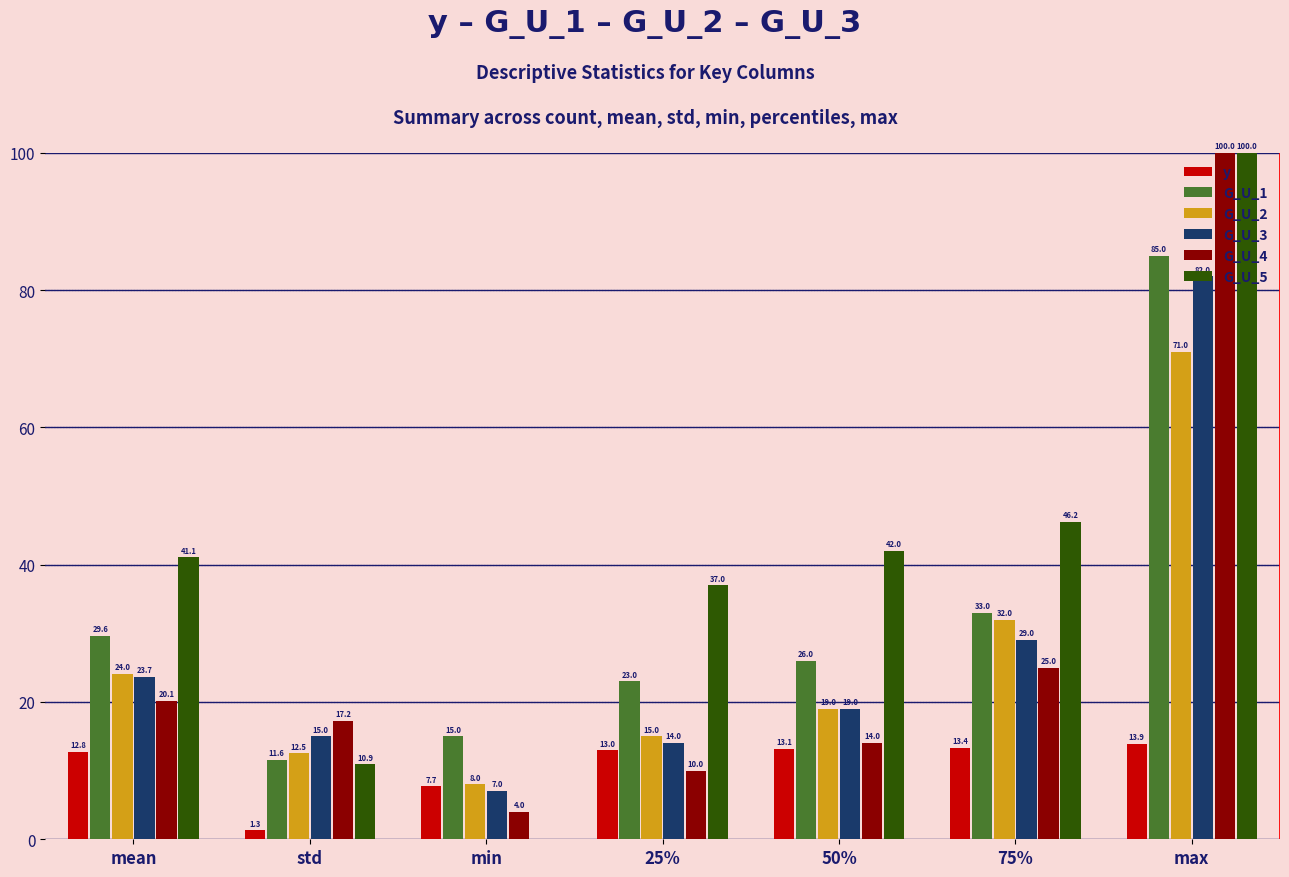

The value of G_U_5 at max is 100.0. True or false?

True